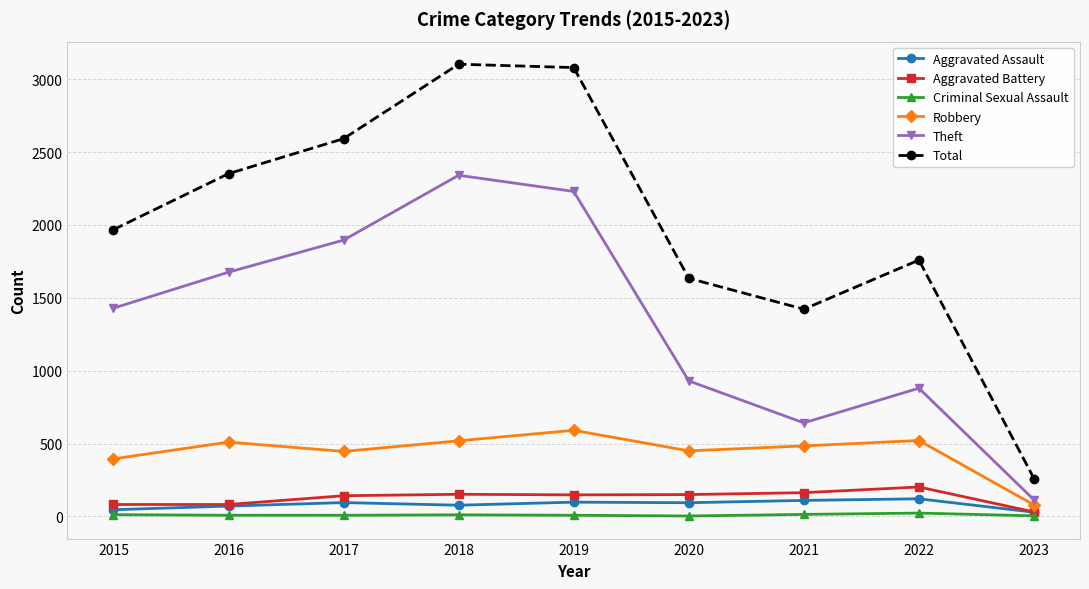

In Robbery, how many points are higher than both neighbors (excluding endpoints)?

3